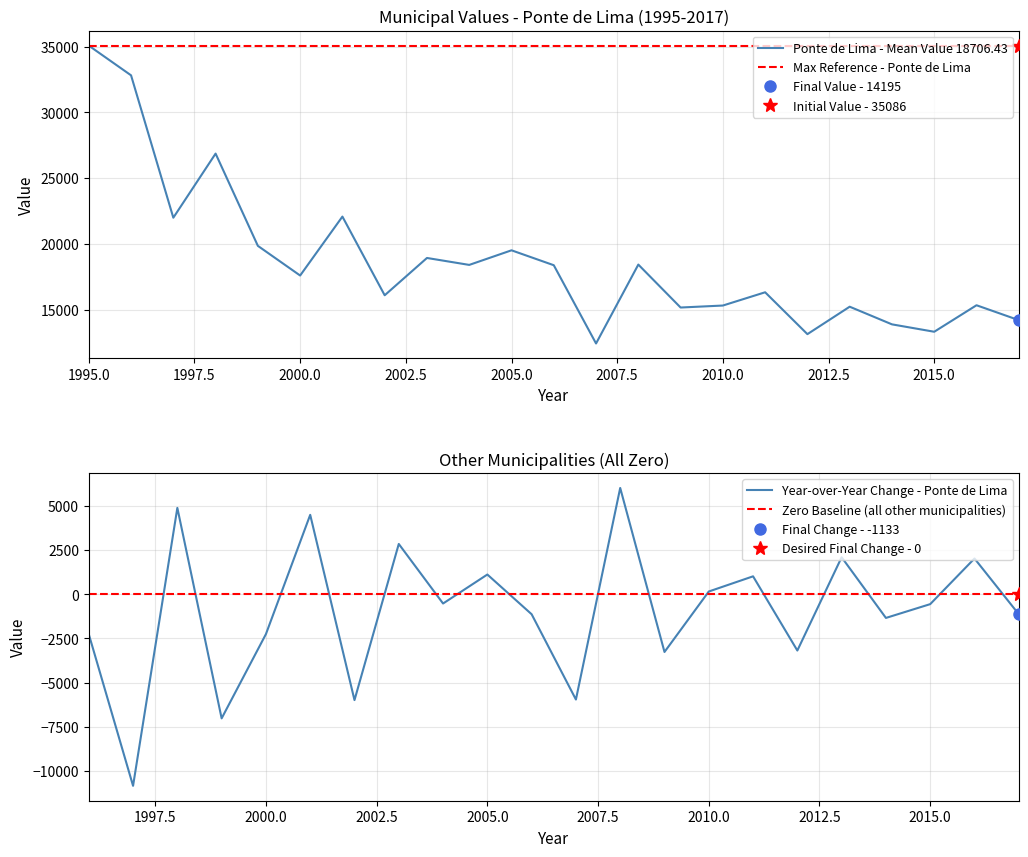

Which category has the highest value in the Ponte de Lima - Mean Value 18706.43 series?

1995.0